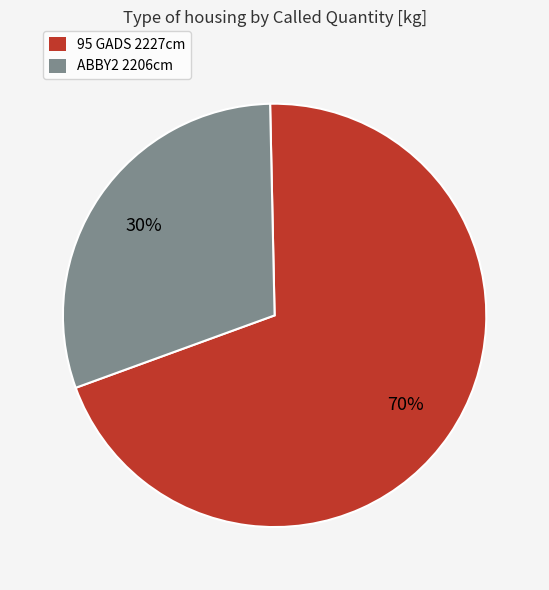

How many slices are in this pie chart?

2